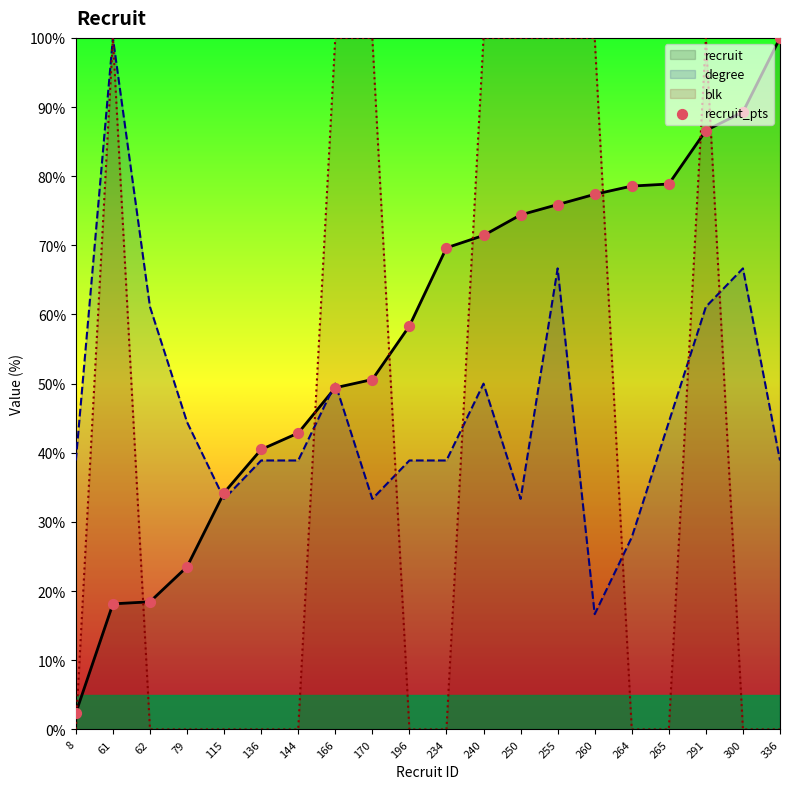

Which series has the largest total across all categories?

recruit